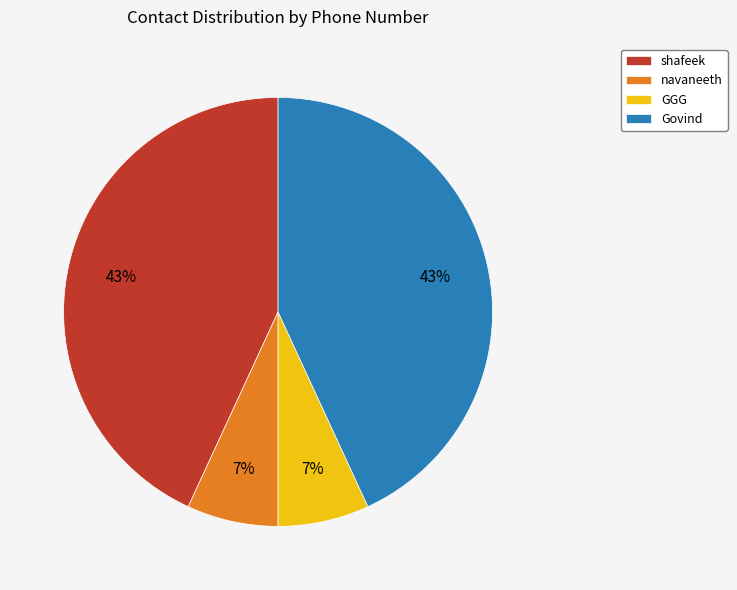

Is it true that Govind is 43% of the pie?

True